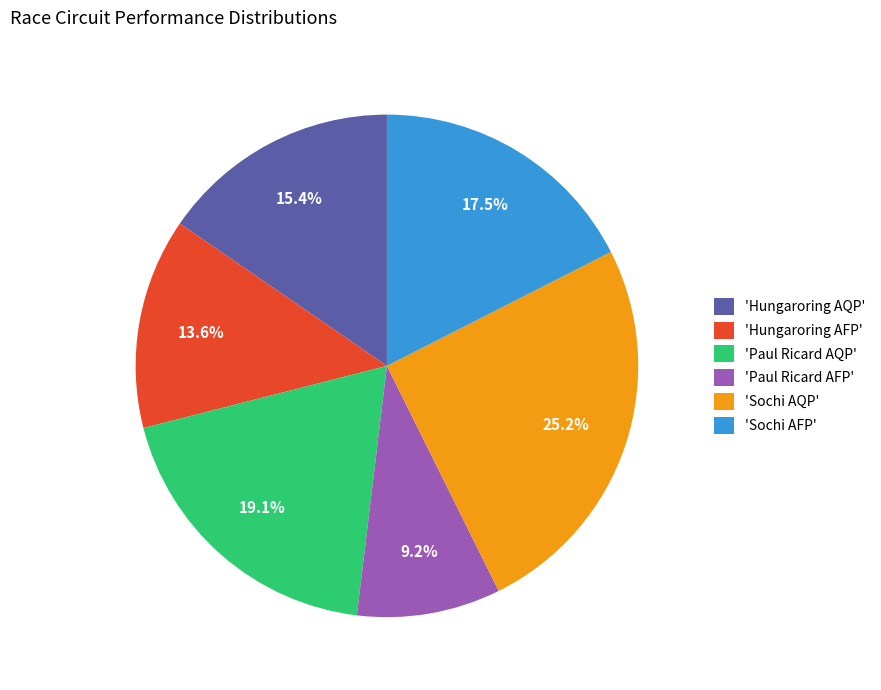

Is there a majority slice in this chart?

No